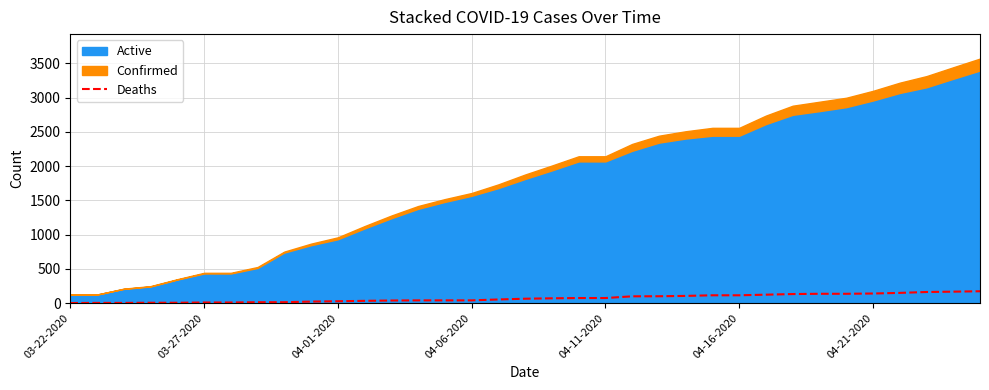

What is the value of the 8th point from the left?

14